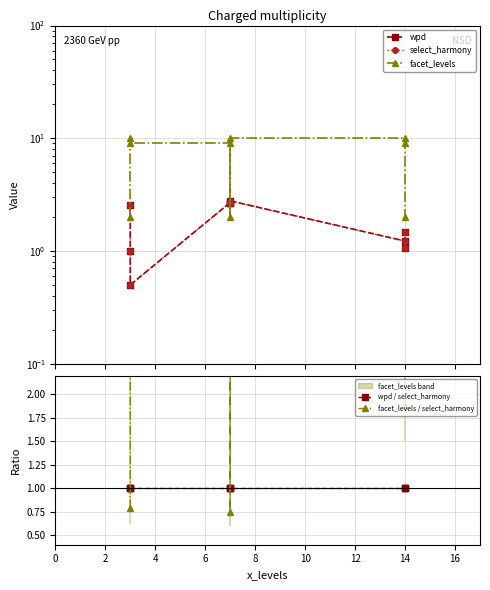

Is the value of wpd at 8 greater than the value of select_harmony at 16?

Yes